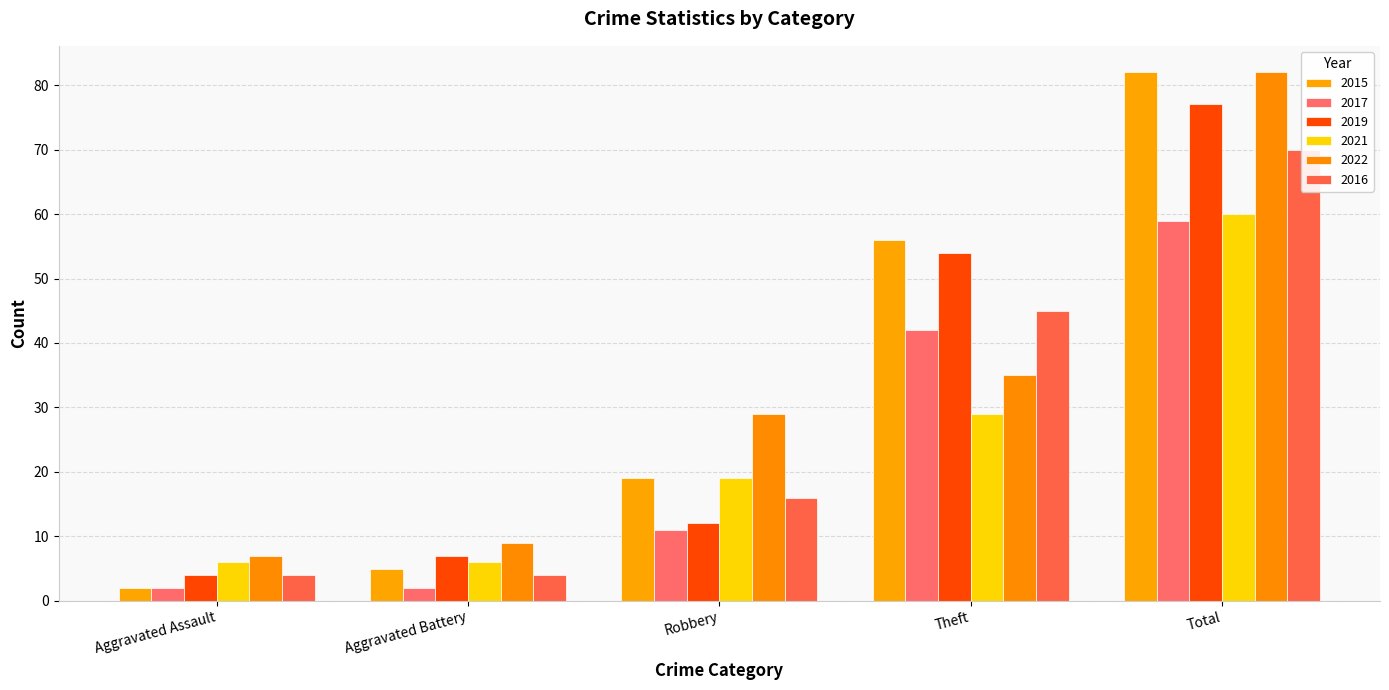

What are all the series names shown in the legend?

2015, 2017, 2019, 2021, 2022, 2016